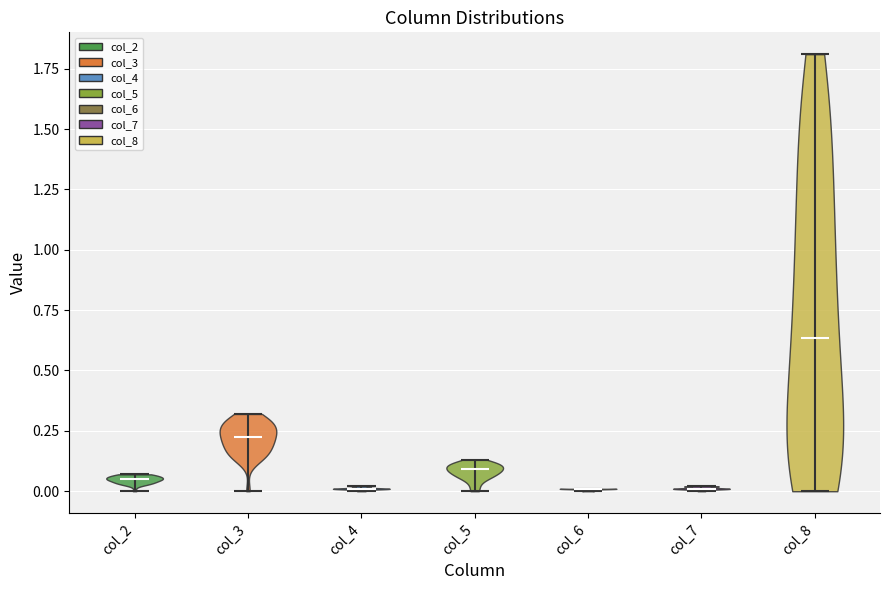

Which violin has the highest median line?

col_8